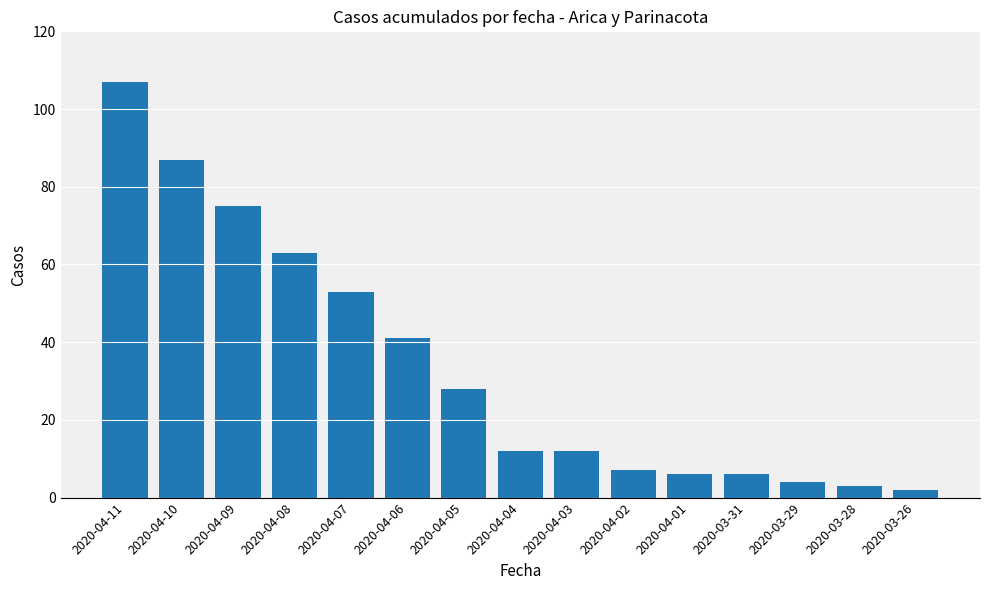

Does the chart contain stacked bars?

No